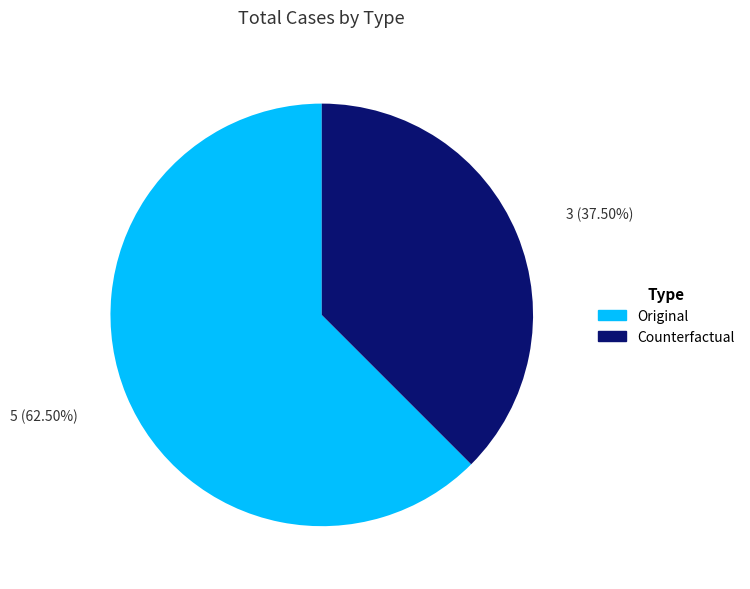

Rank the categories by value from highest to lowest.

Original, Counterfactual